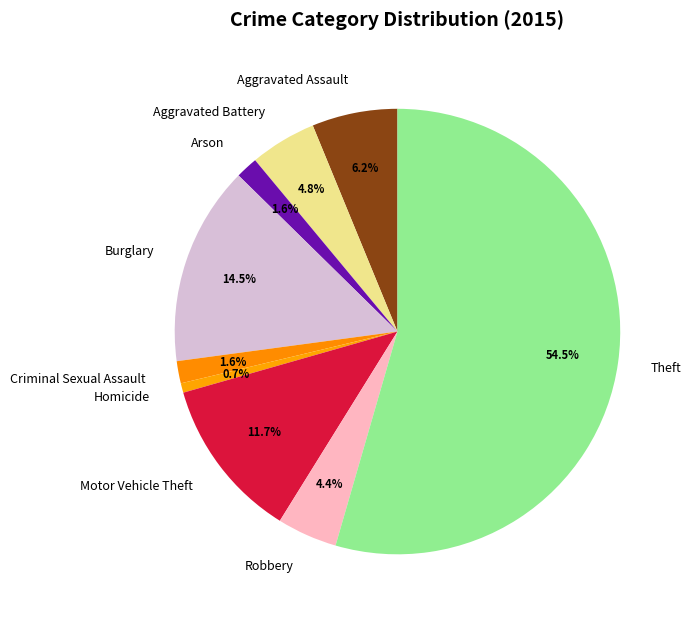

To the nearest percent, what is the average slice percentage?

11%